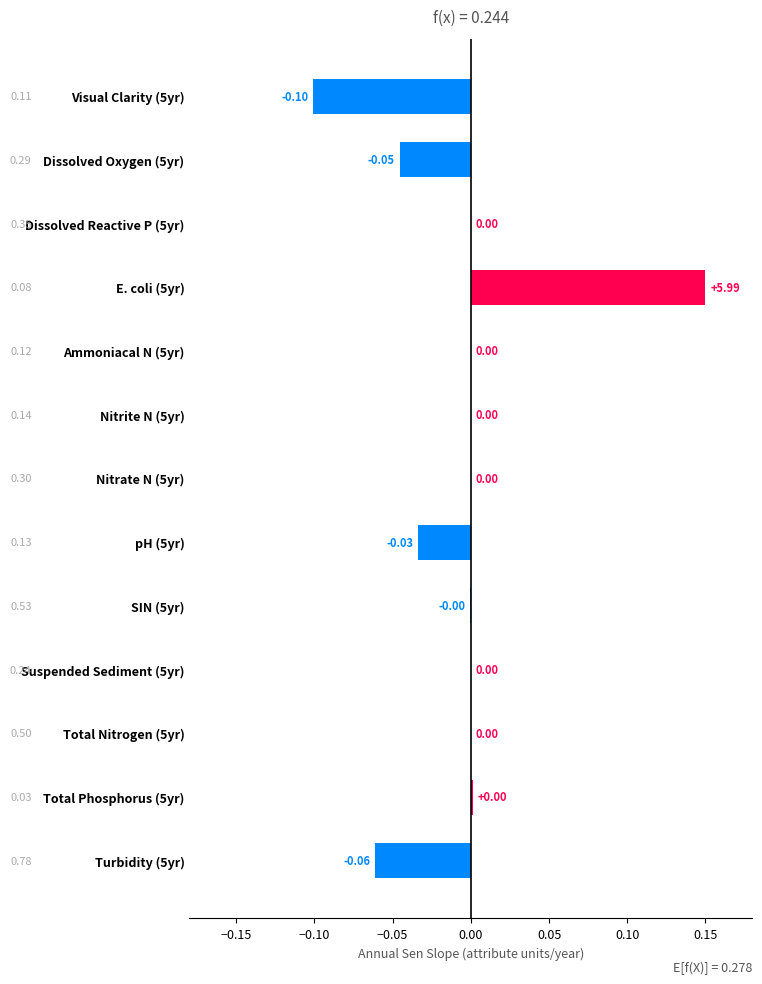

Which has a higher value, pH (5yr) or Dissolved Reactive P (5yr)?

Dissolved Reactive P (5yr)